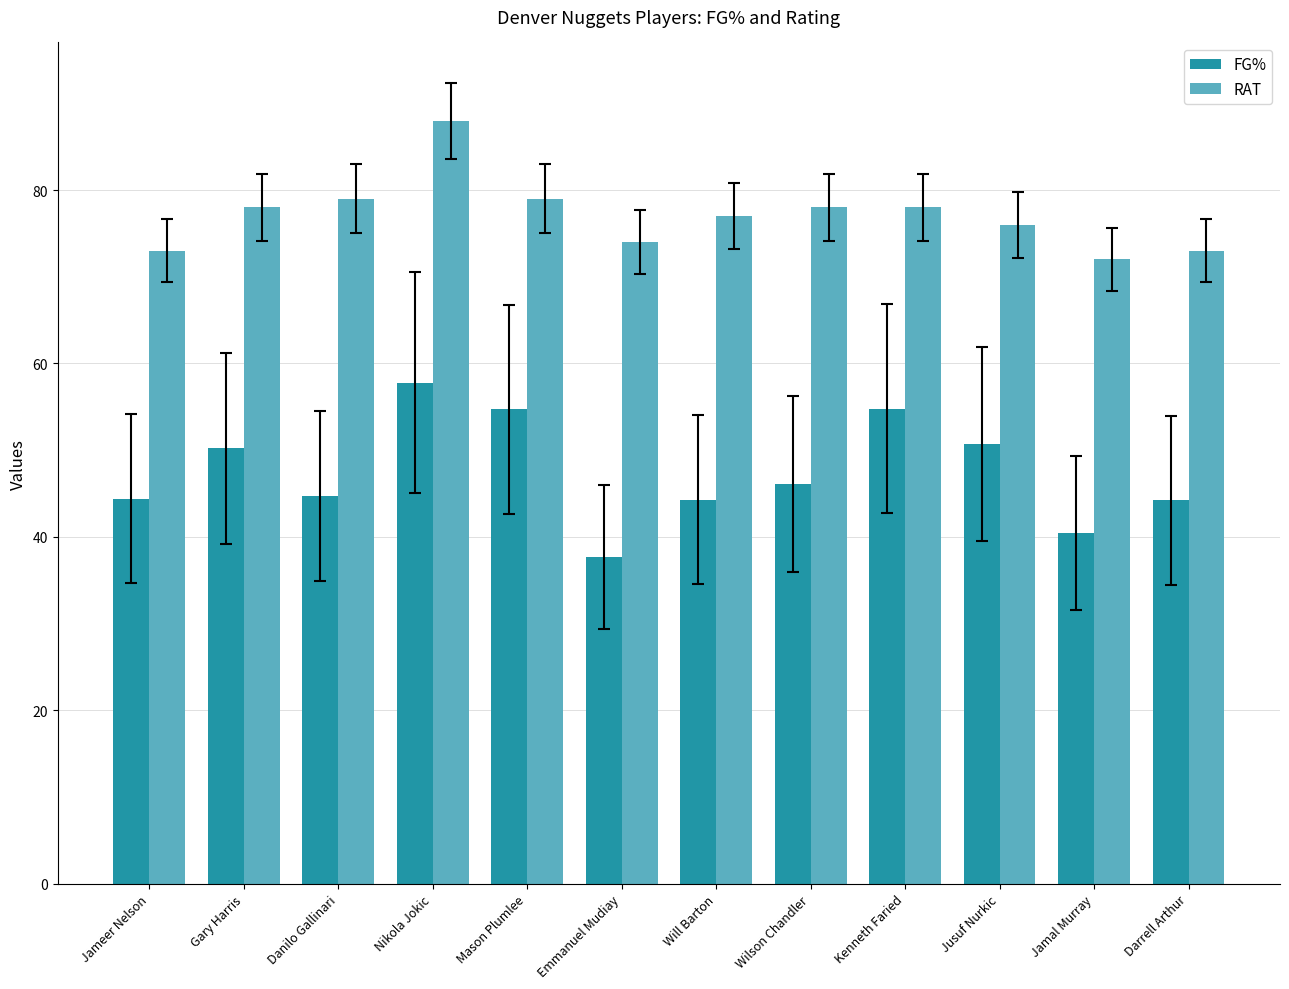

Is the value of FG% at Mason Plumlee greater than the value of RAT at Will Barton?

No